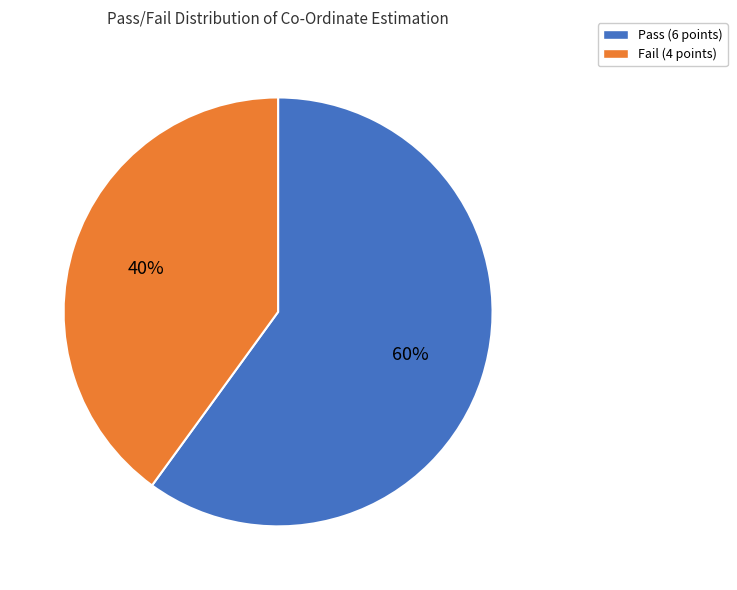

Do Pass and Fail together represent more than half of the pie?

Yes